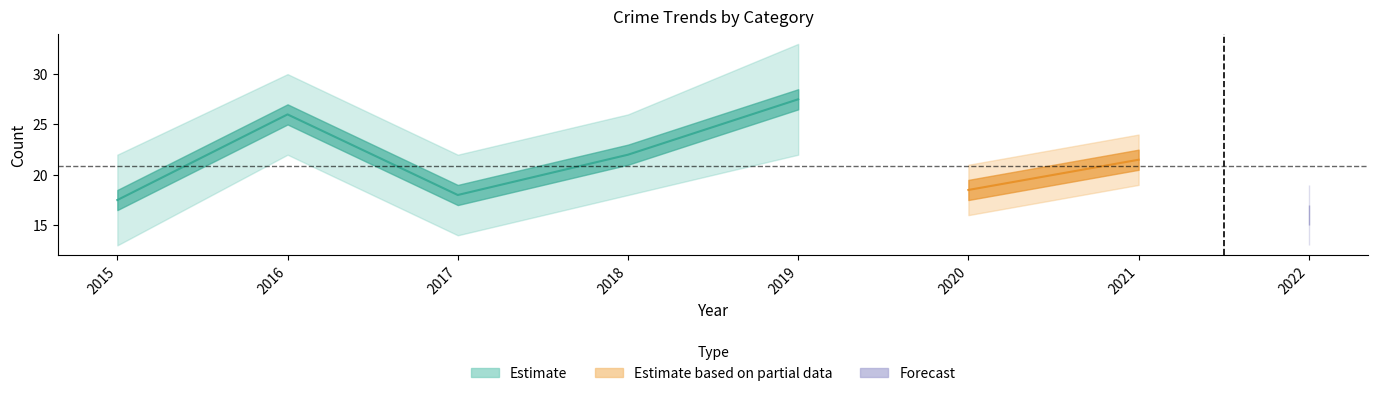

How many data points in Robbery are above 18?

3